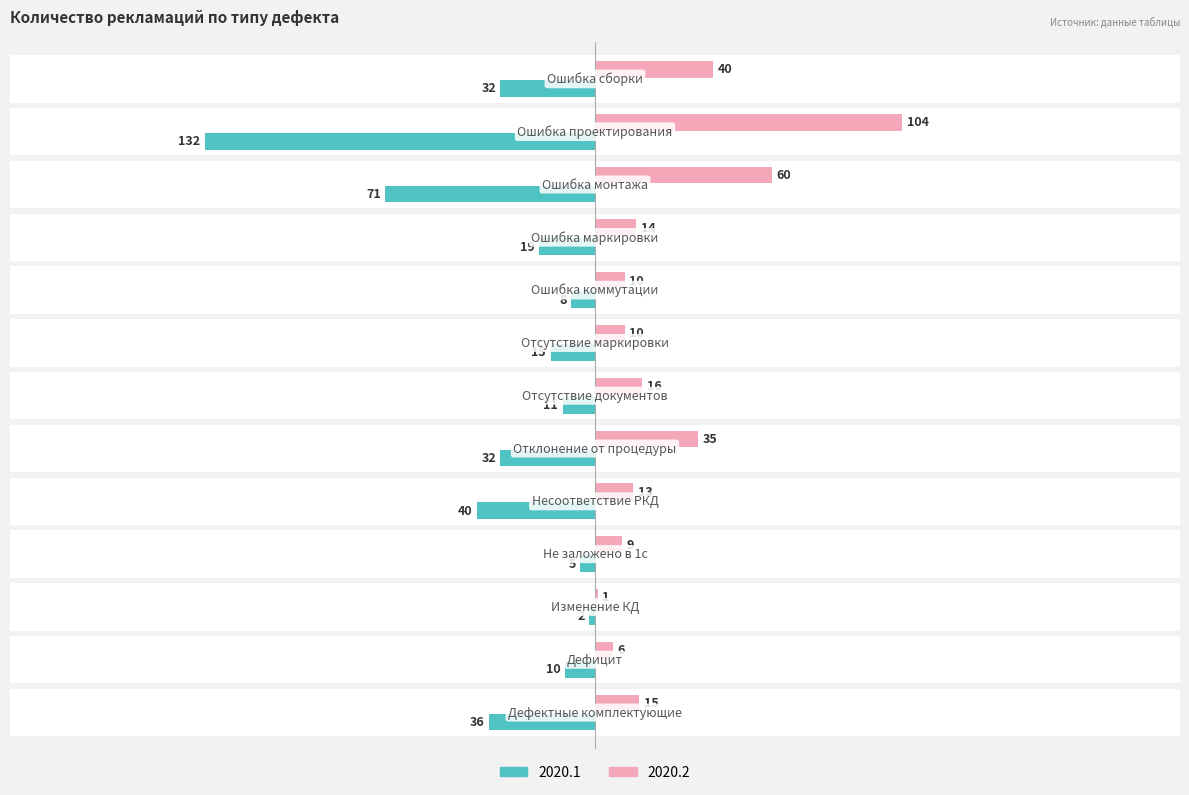

True or false: 2020.2 has a value of 13 at Несоответствие РКД.

True